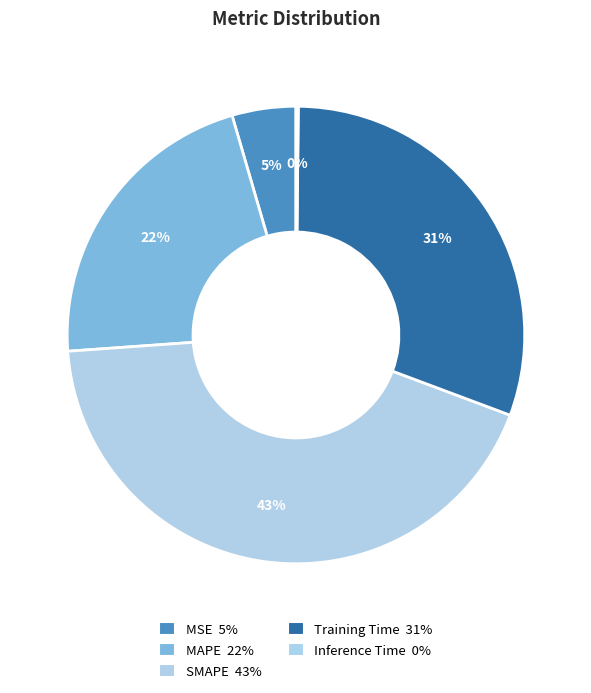

True or false: Inference Time accounts for 0% of the total.

True